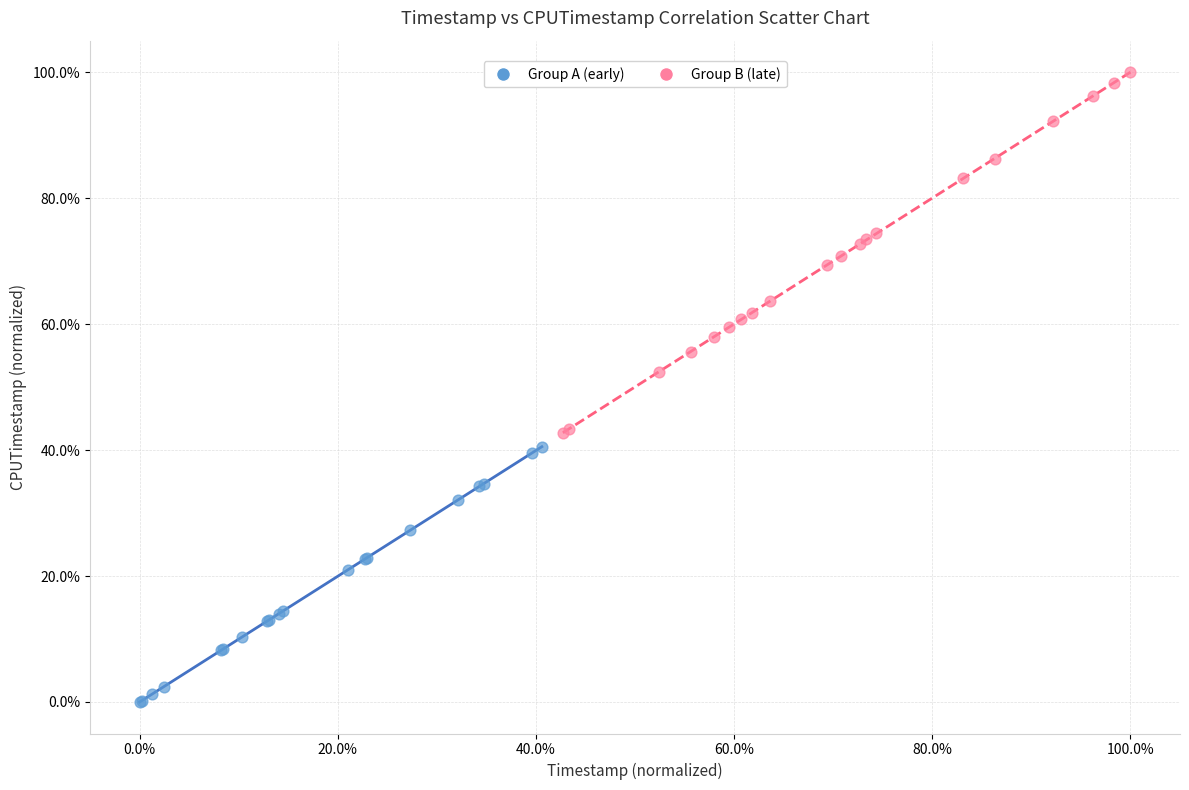

What are all the series names shown in the legend?

Group A (early), Group B (late)